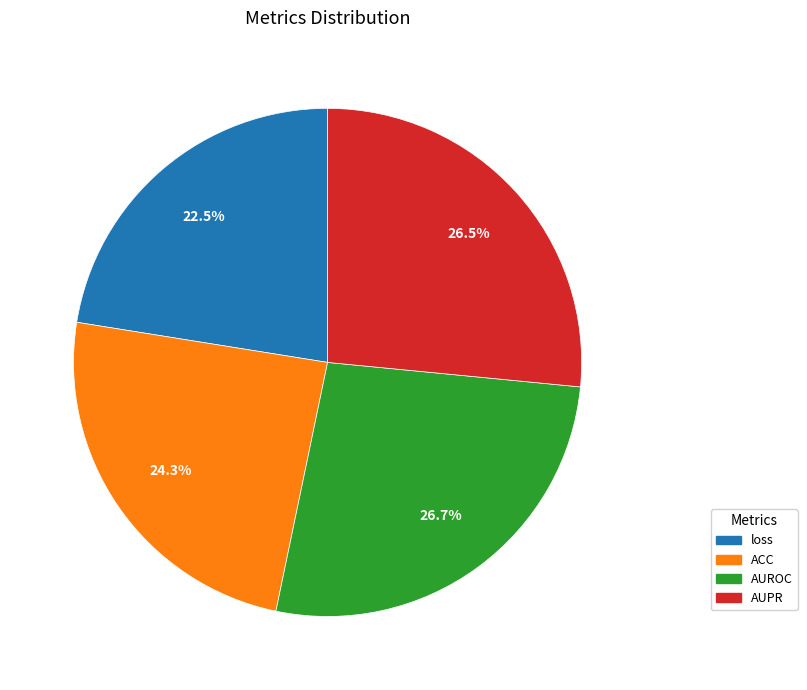

How many slices are in this pie chart?

4